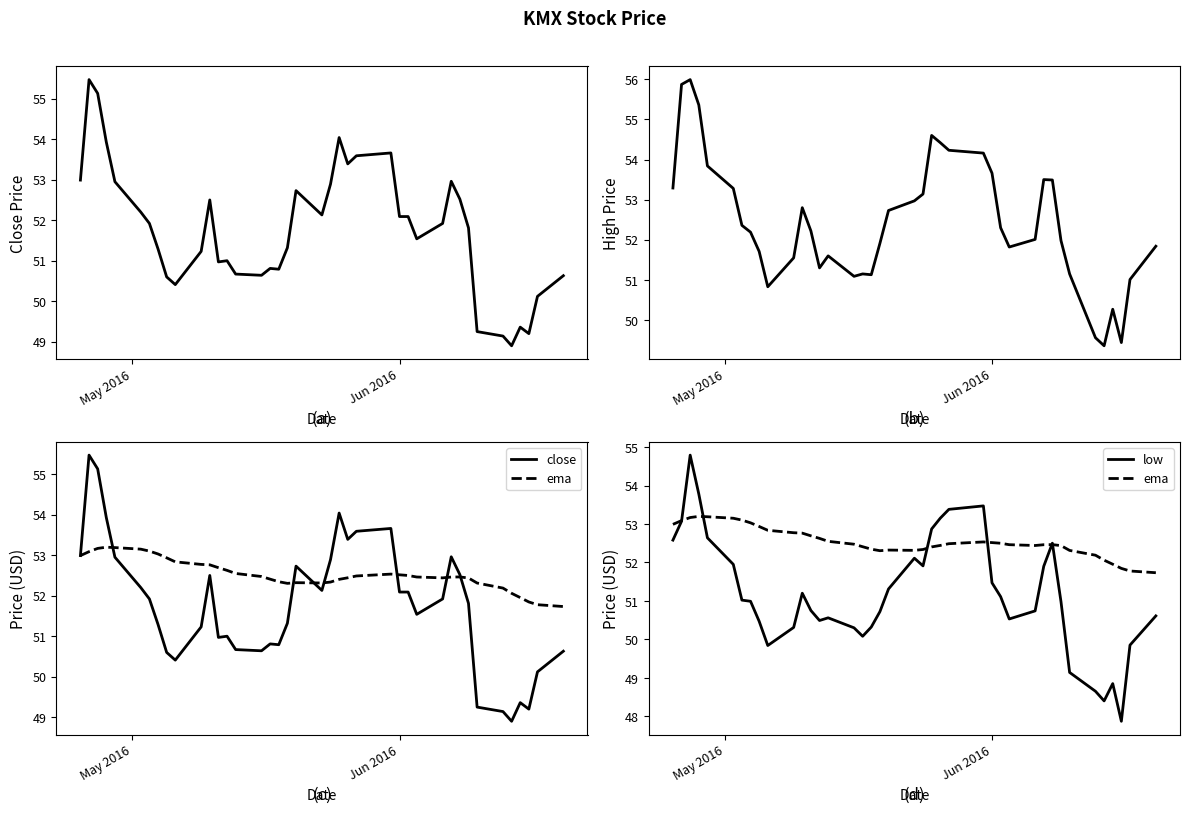

Which series has the largest total across all categories?

ema